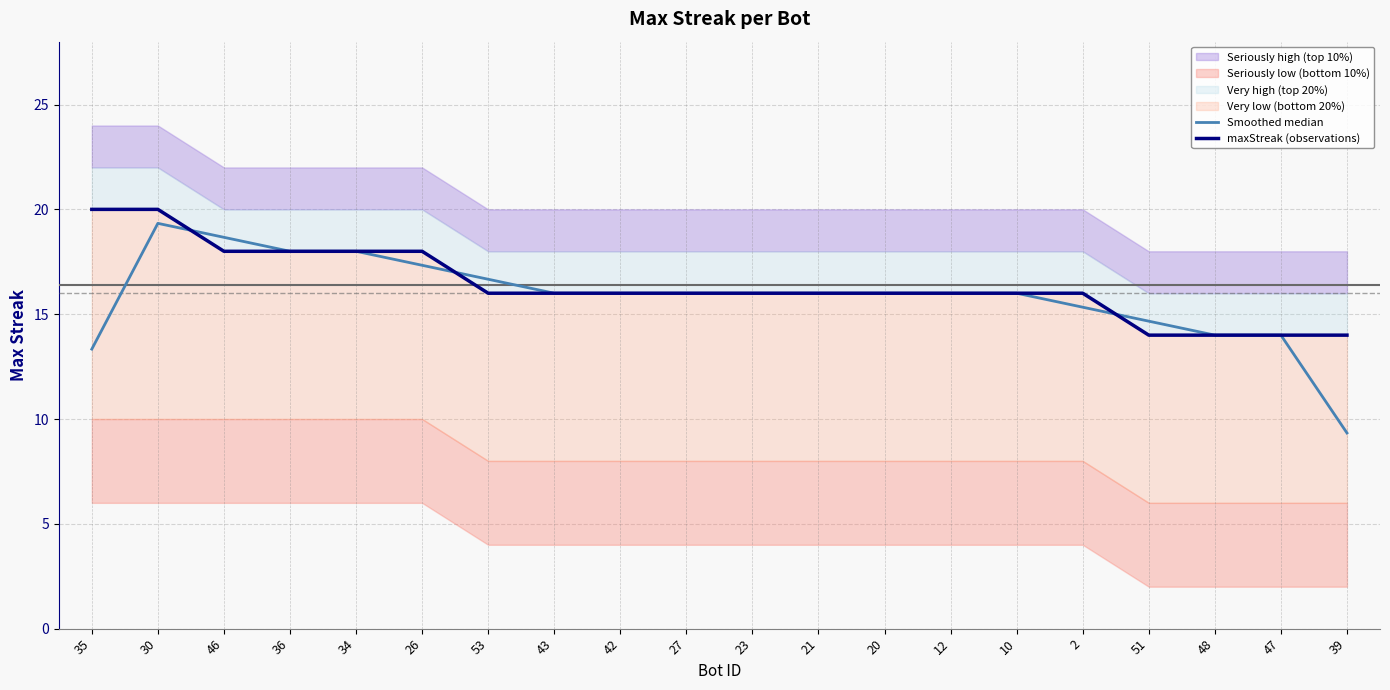

After their last crossing, which series has the higher values: maxStreak (observations) or Smoothed median?

maxStreak (observations)